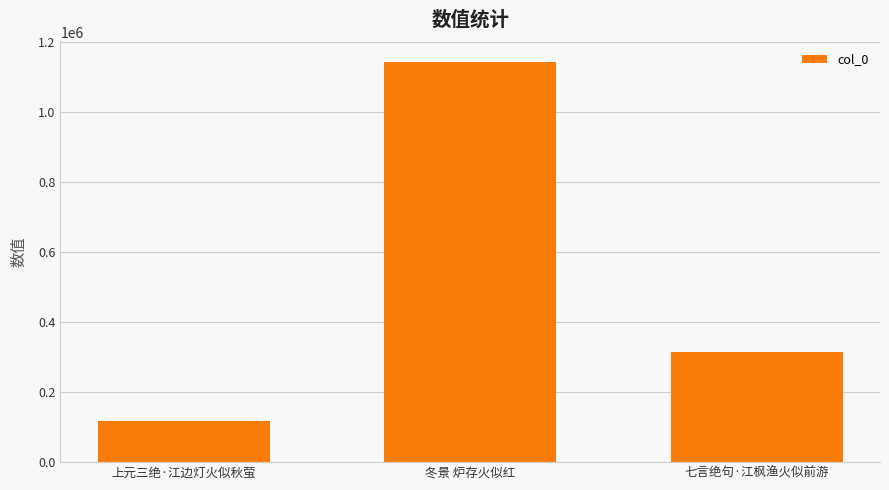

Which has a higher value, 上元三绝·江边灯火似秋萤 or 冬景 炉存火似红?

冬景 炉存火似红